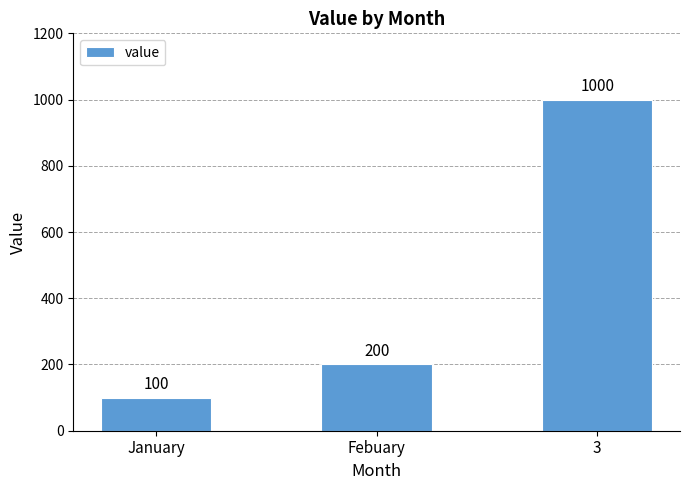

What value does the data have at Febuary?

200